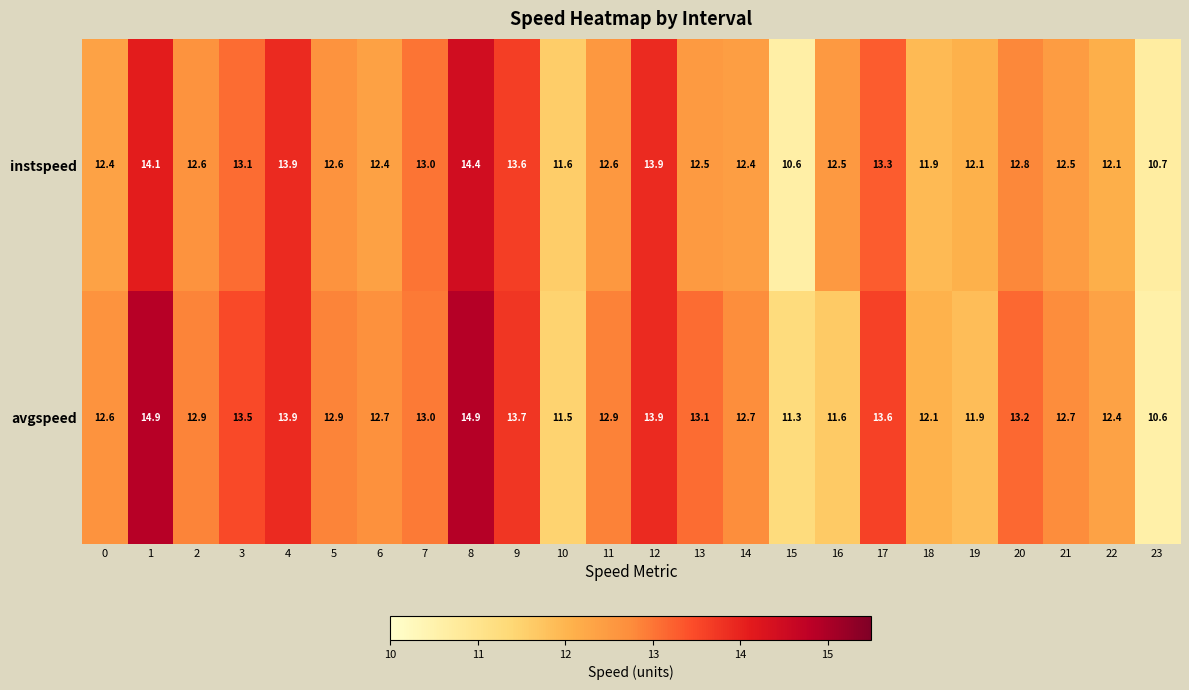

At 19, list the series in order from largest to smallest.

instspeed, avgspeed